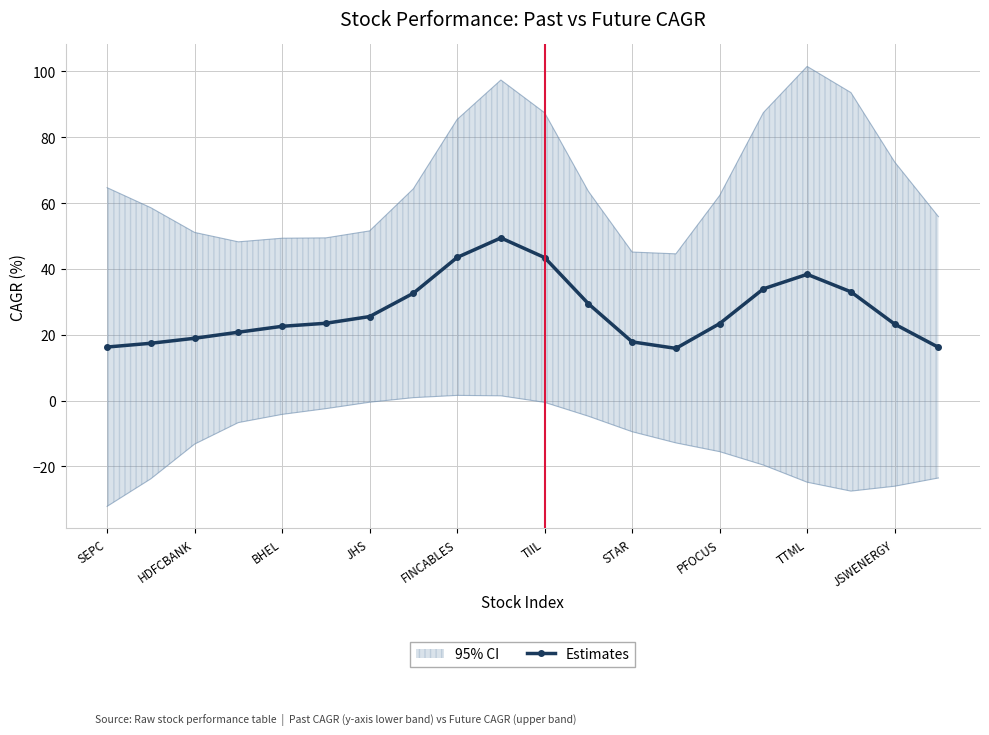

What is the highest value of the Estimates series?

49.4